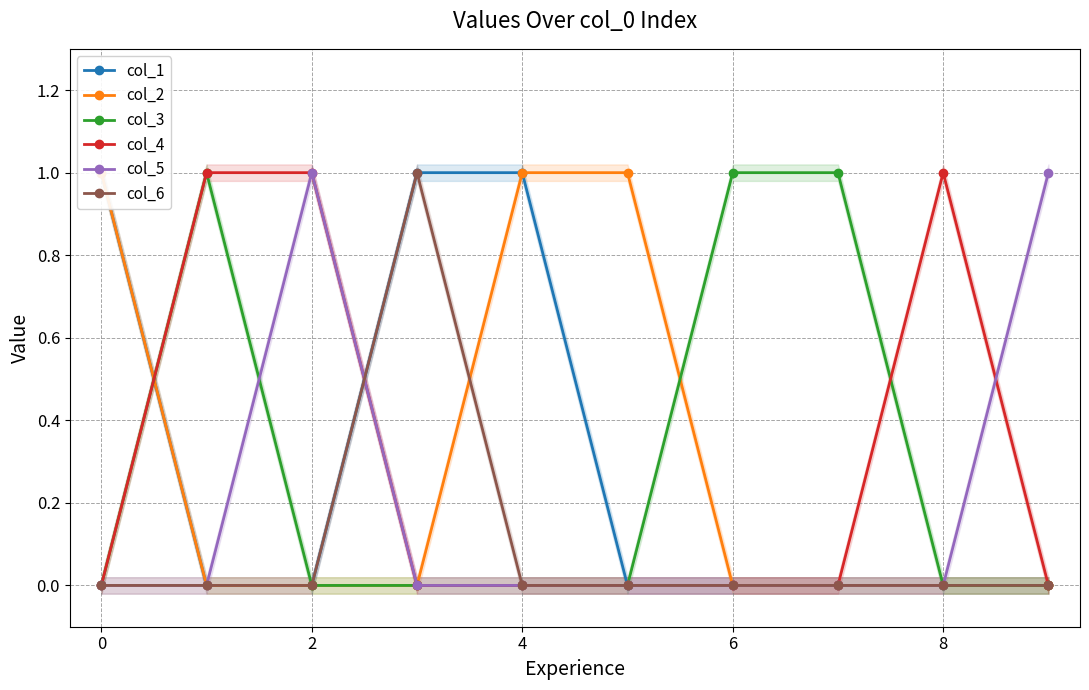

The value of col_3 at 2 is 1. True or false?

False